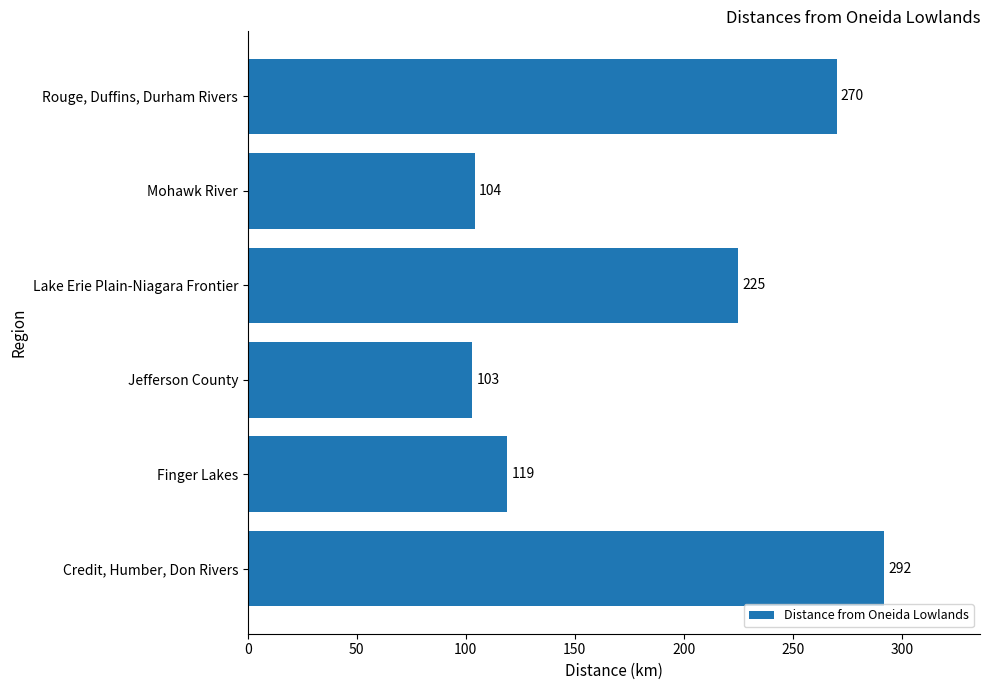

The value at Credit, Humber, Don Rivers is 292. True or false?

True